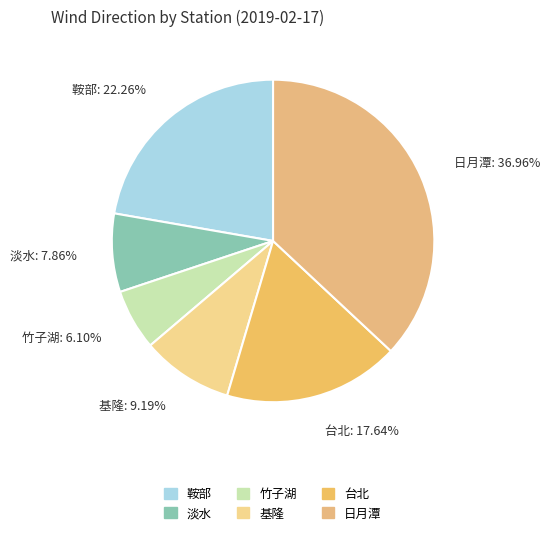

Does any single category account for the majority?

No